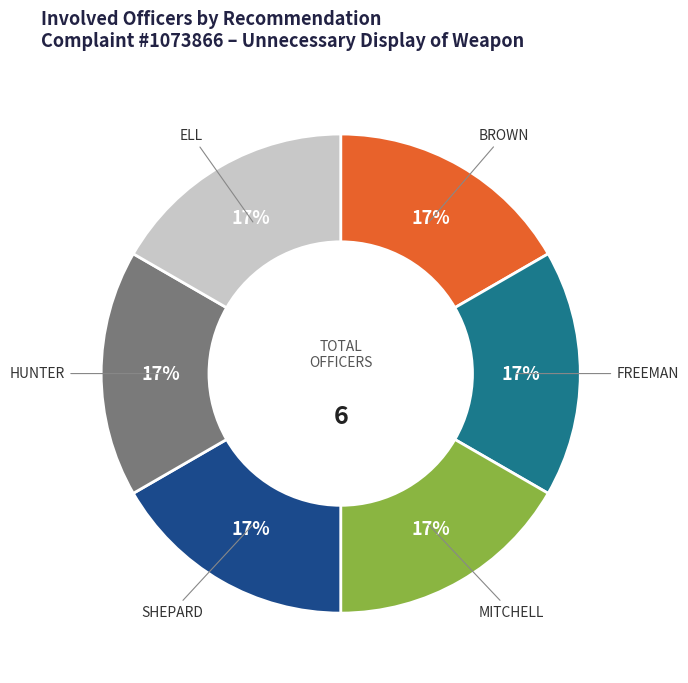

How many segments does this pie chart have?

6